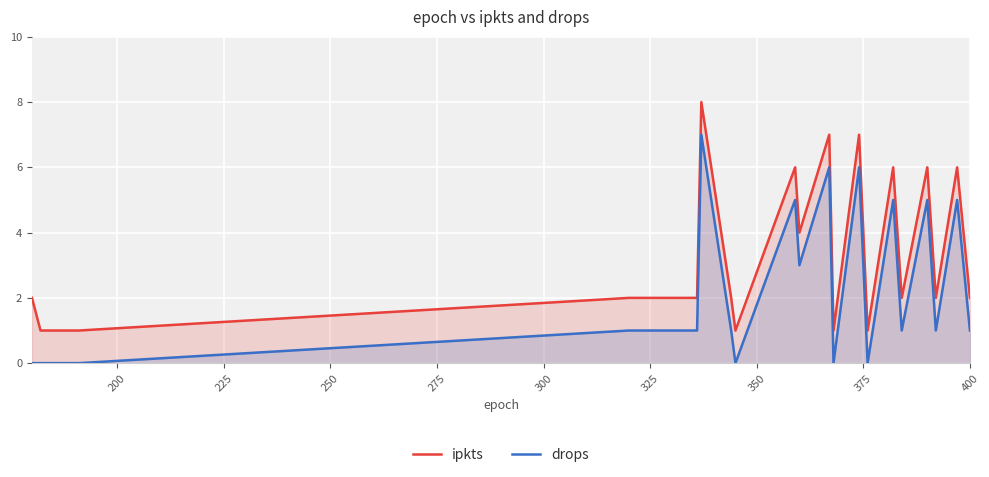

True or false: drops and ipkts intersect in this chart.

False